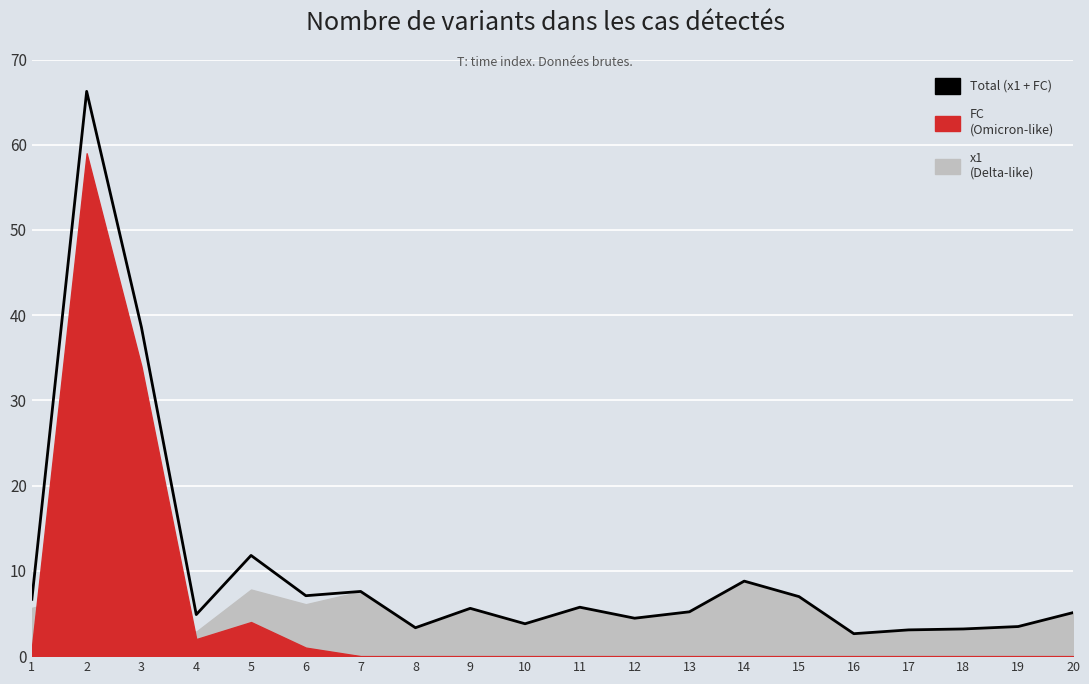

List the labels in order of value, smallest first.

16, 17, 18, 8, 19, 10, 12, 4, 20, 13, 9, 11, 1, 15, 6, 7, 14, 5, 3, 2